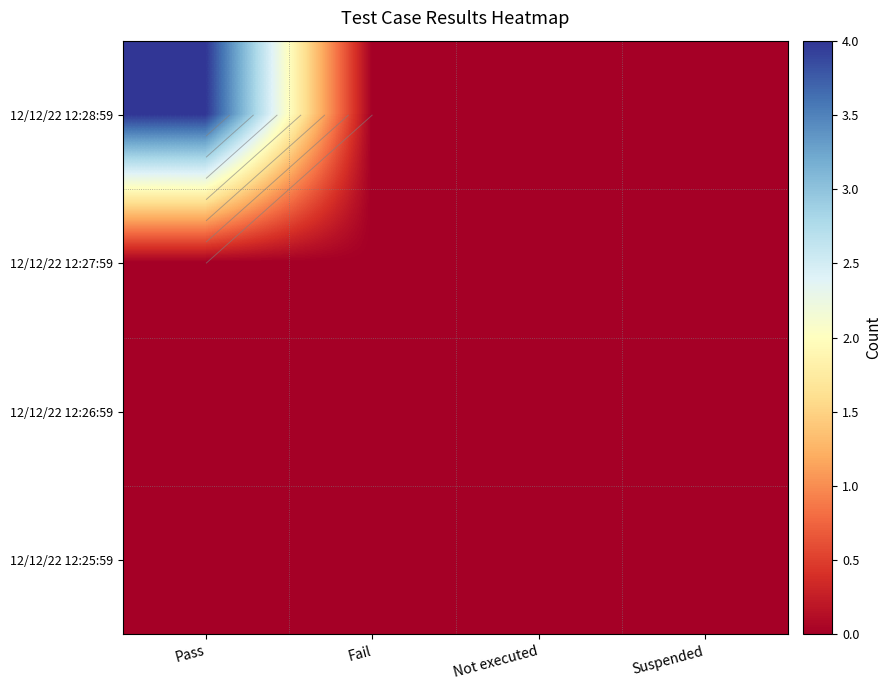

At how many categories does at least one series exceed 2?

1